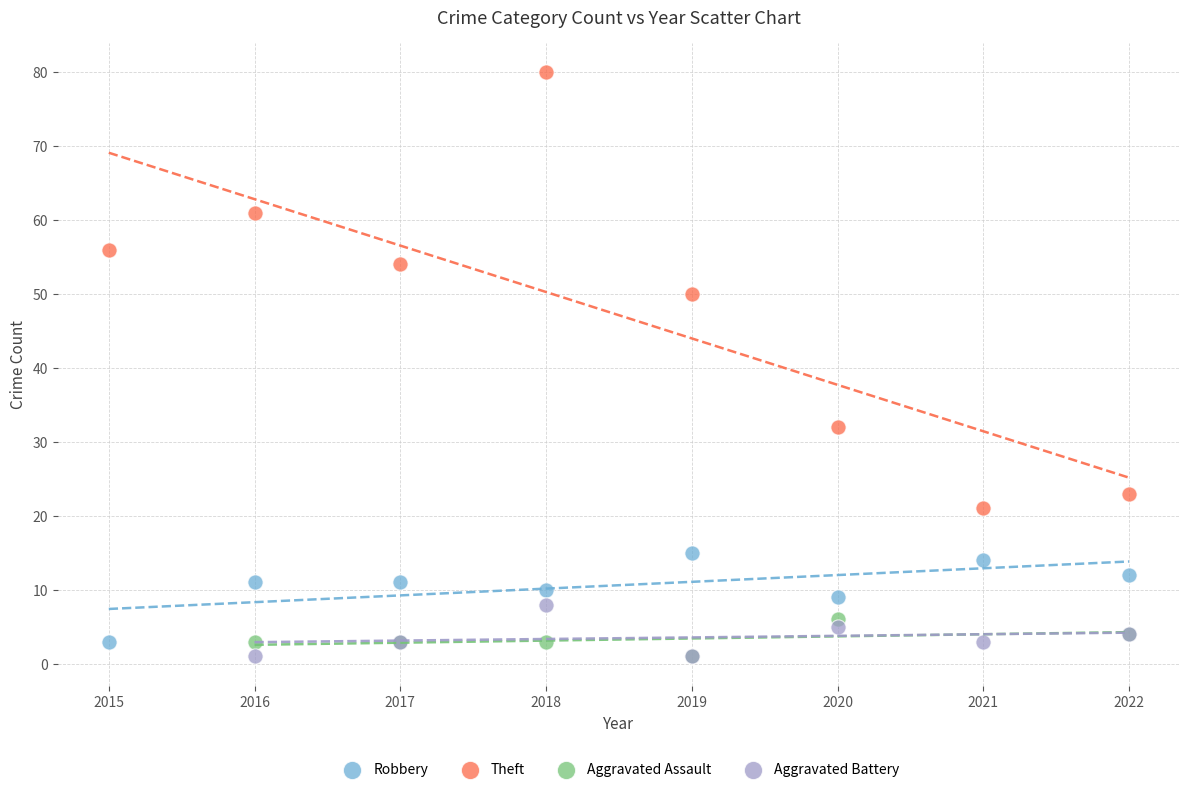

What are all the series names shown in the legend?

Robbery, Theft, Aggravated Assault, Aggravated Battery